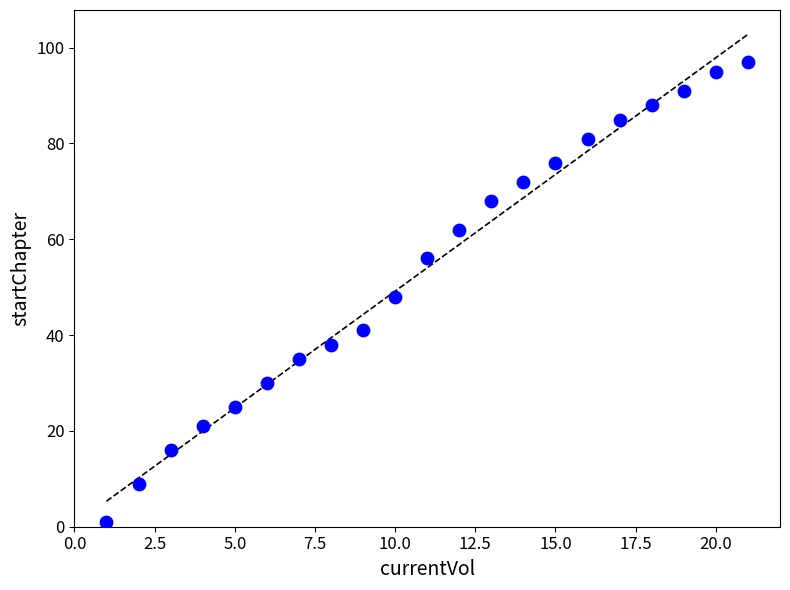

What is the range of X values (max minus min)?

20